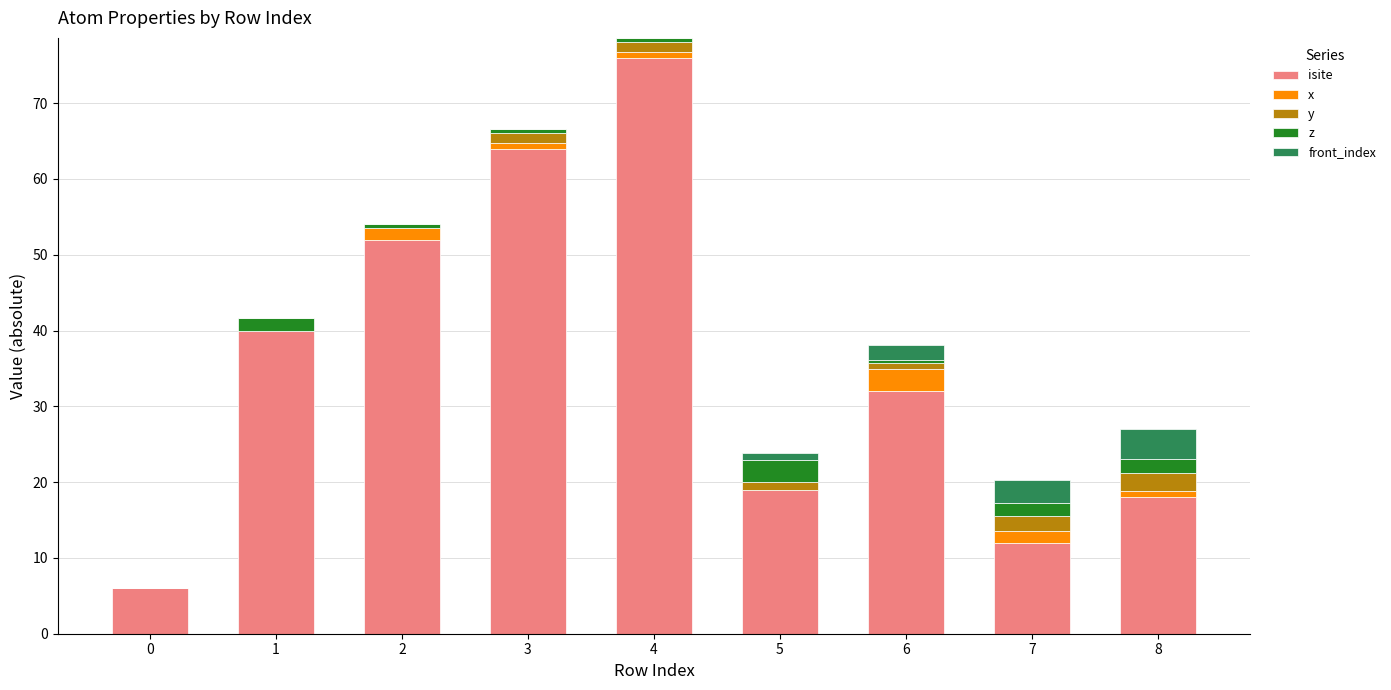

The value of isite at 8 is 18.0. True or false?

True